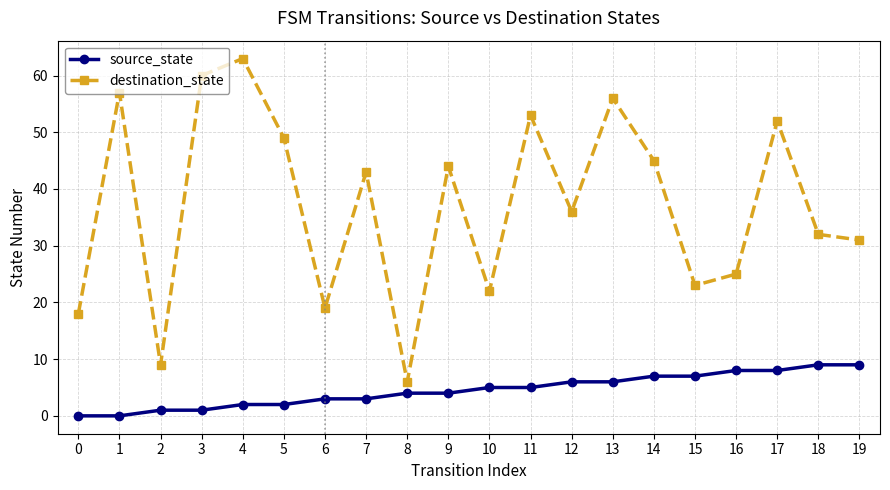

True or false: destination_state and source_state intersect in this chart.

False